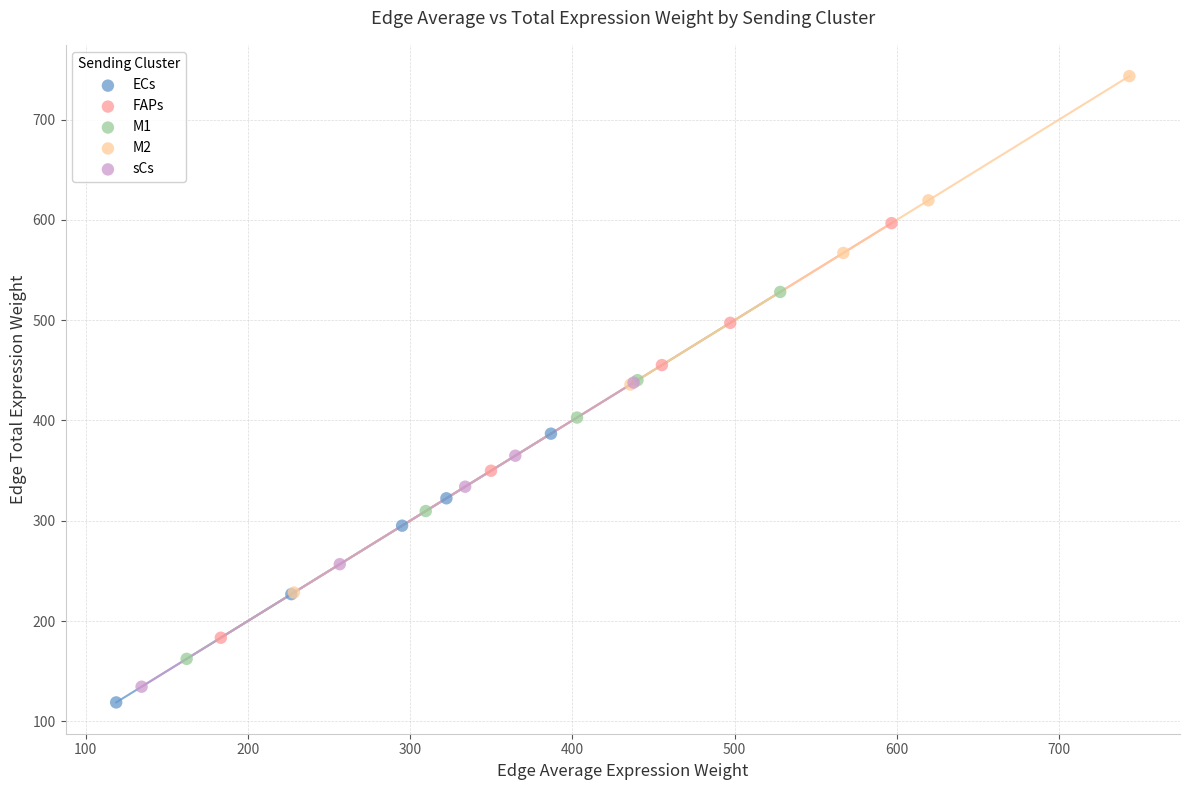

What are all the series names shown in the legend?

ECs, FAPs, M1, M2, sCs